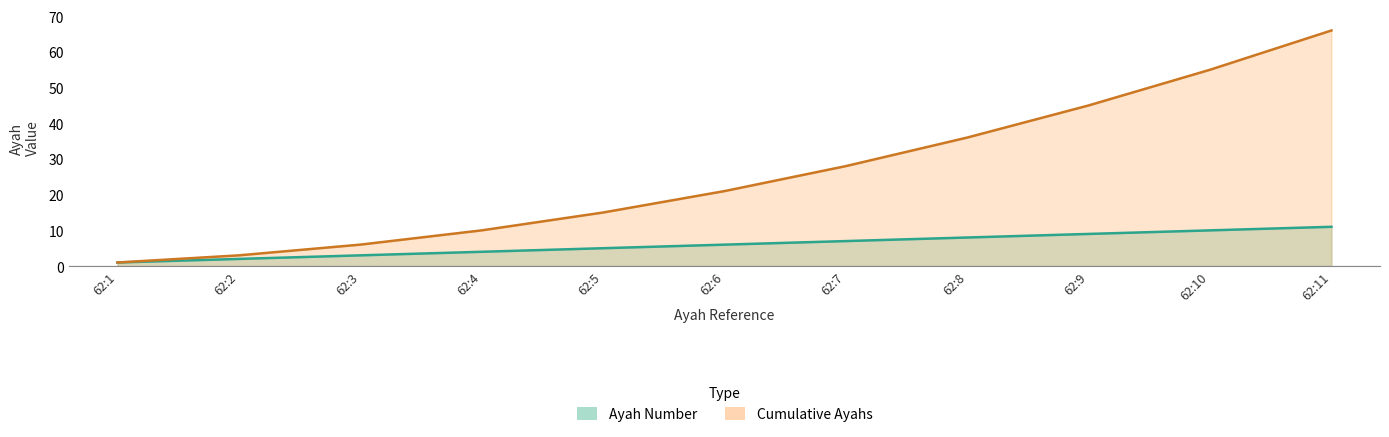

What is the value of the Cumulative Ayahs point at the 9th from the left?

45